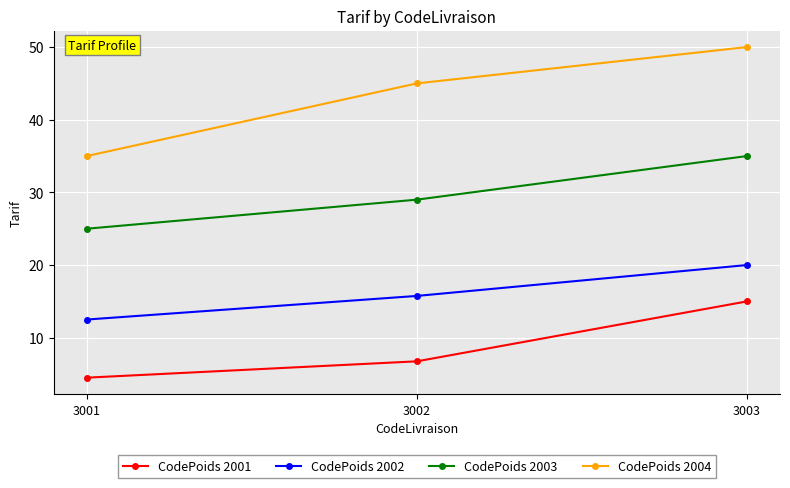

What is the difference between the maximum and minimum values in the CodePoids 2004 series?

15.0